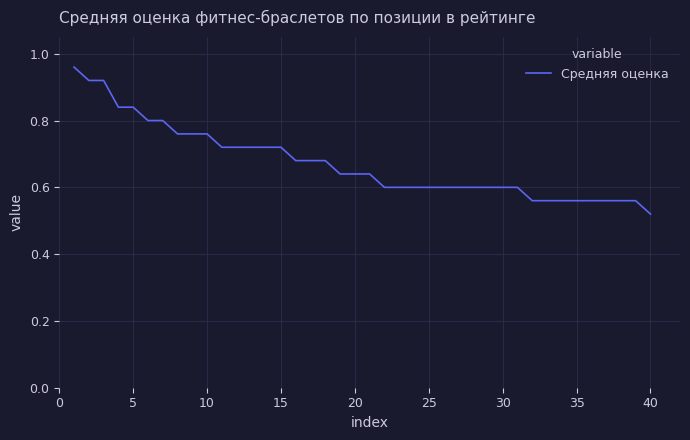

Which category has the lowest value across all series?

40